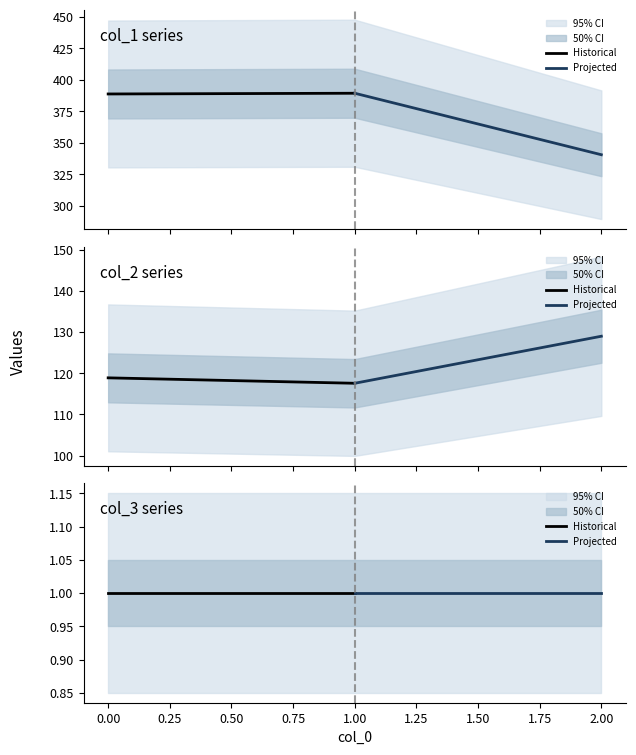

True or false: col_2 and col_3 cross at least once.

False